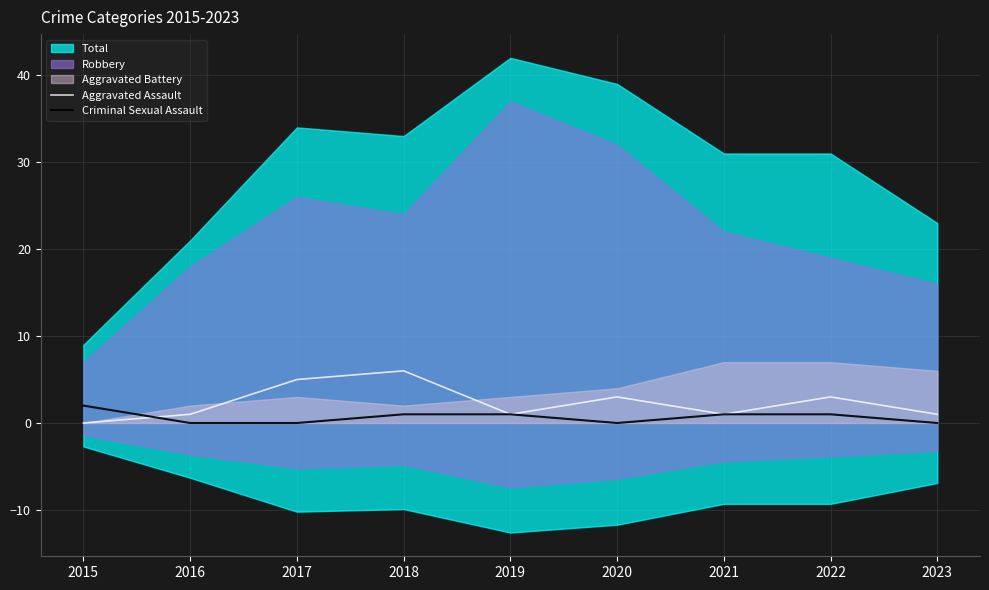

What is the value of the Aggravated Assault point at the 9th from the left?

1